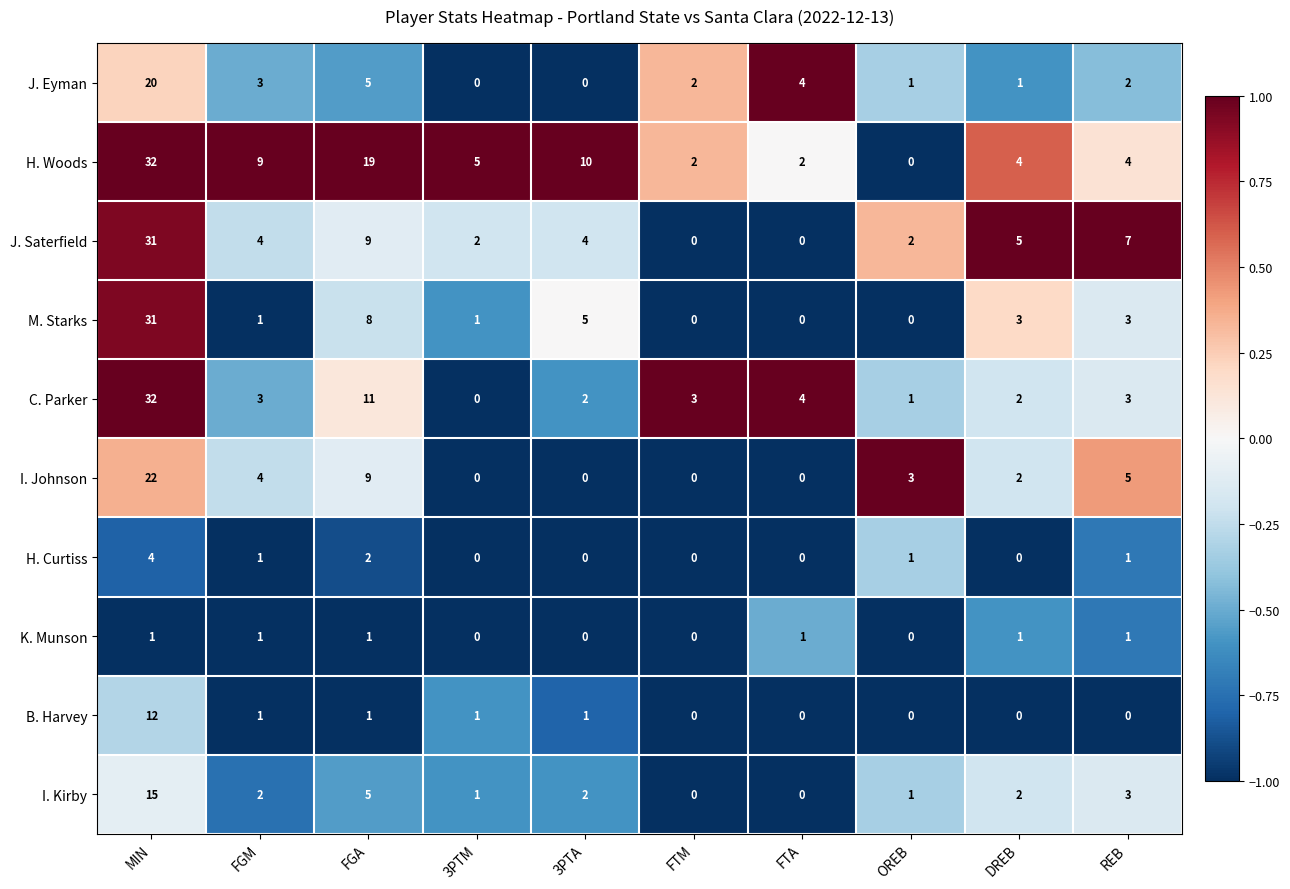

Which series changed the most between FGM and FTM?

H. Woods